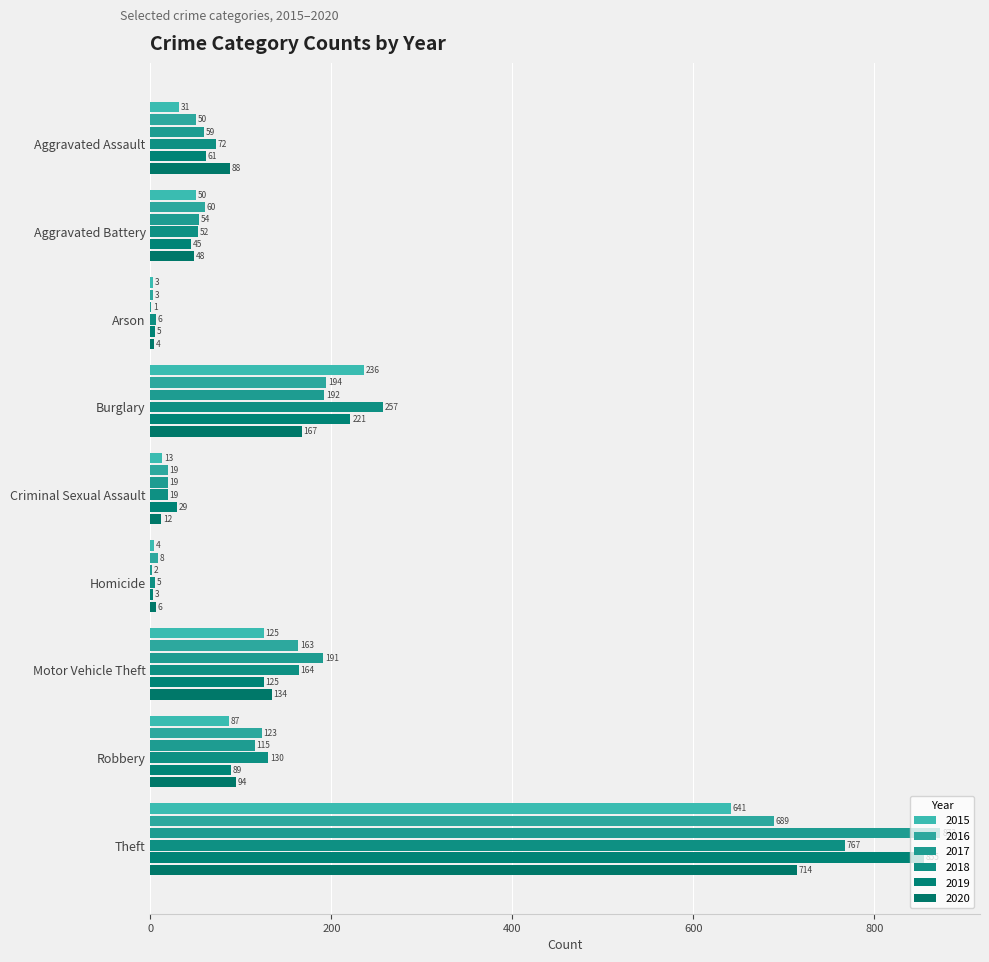

What is the total value across all series at Burglary?

1267